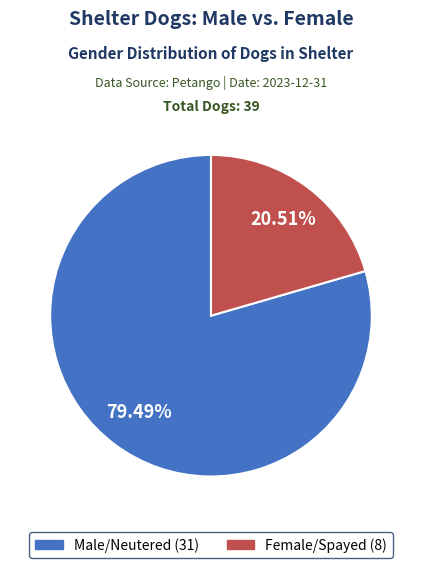

How many segments does this pie chart have?

2